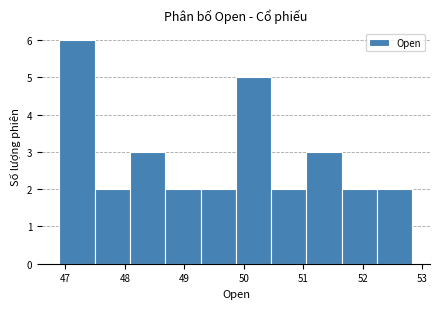

How tall is the bar that spans 49.3 to 49.9 on the x-axis? Neither the bar edges nor the heights are printed on the chart, so give them approximately, as read against the axes.

2